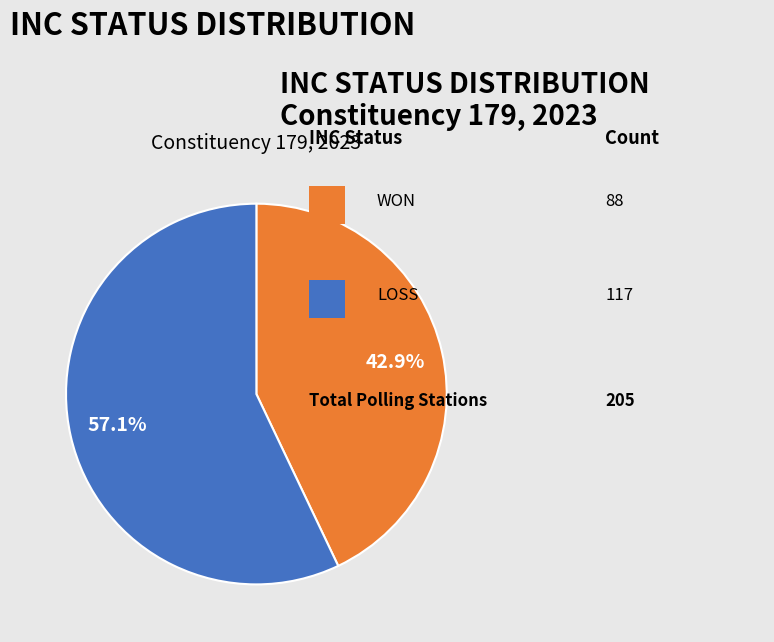

Does any single category account for the majority?

Yes